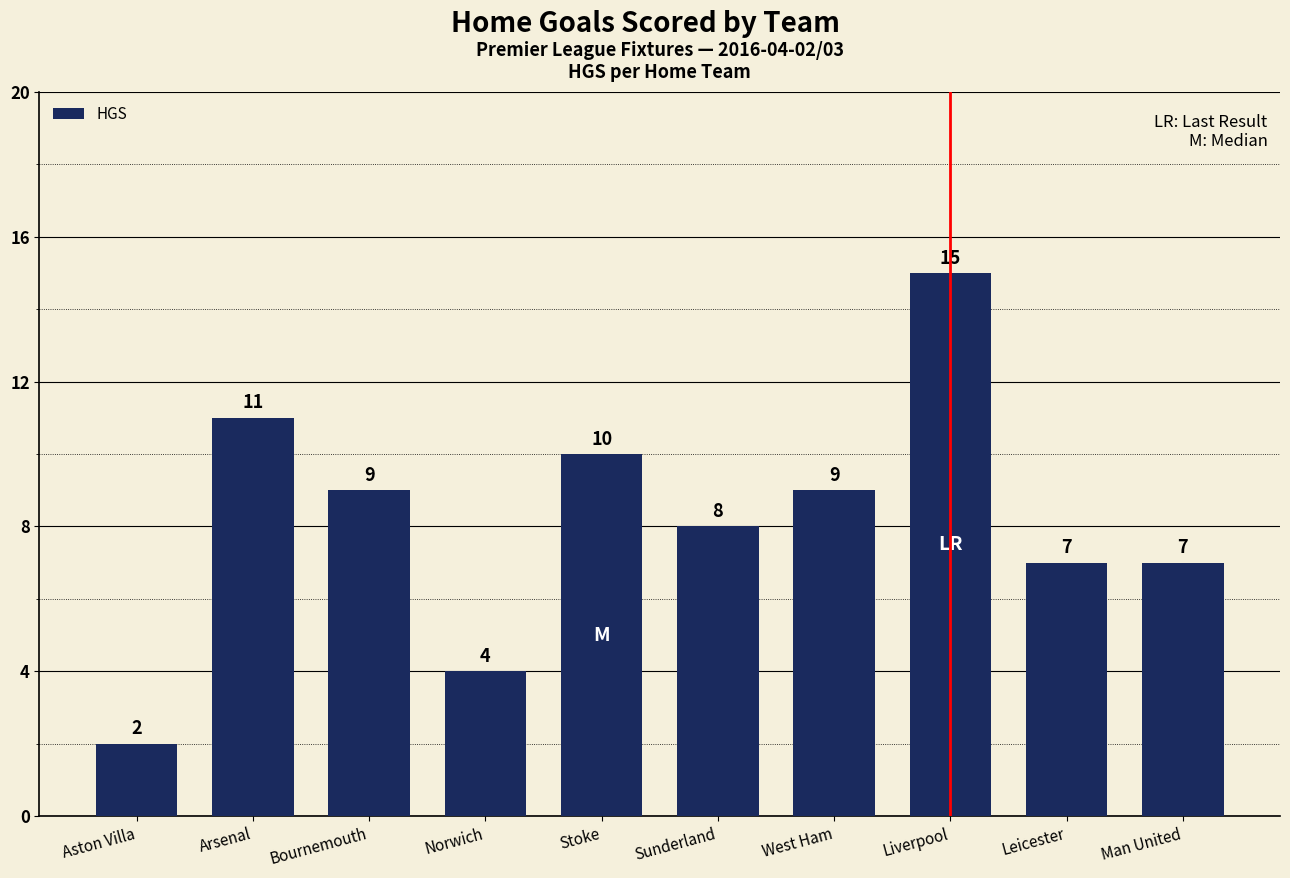

Is it true that the value at Sunderland is 13?

False